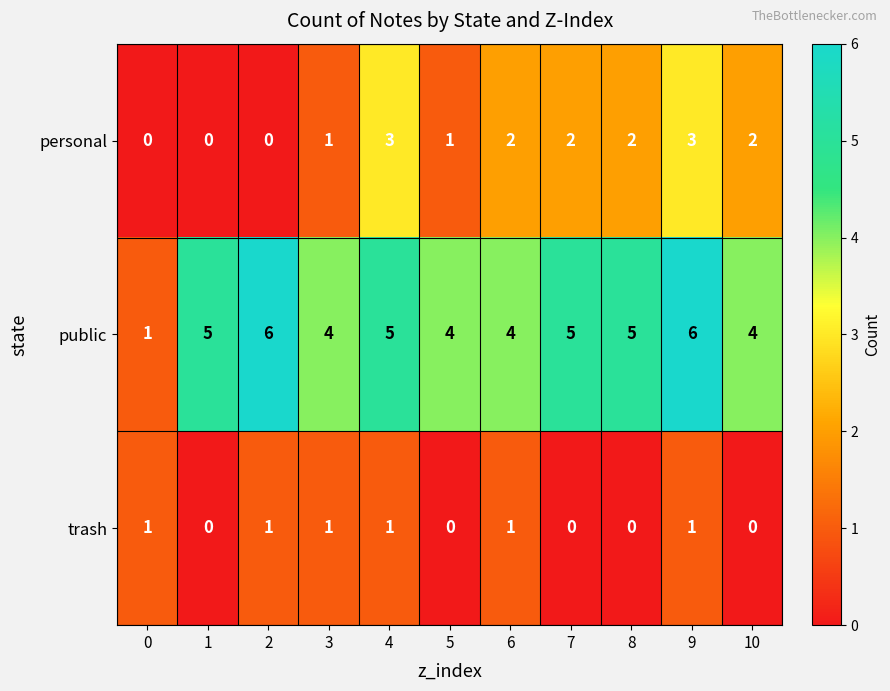

What value does the public series have at 8?

5